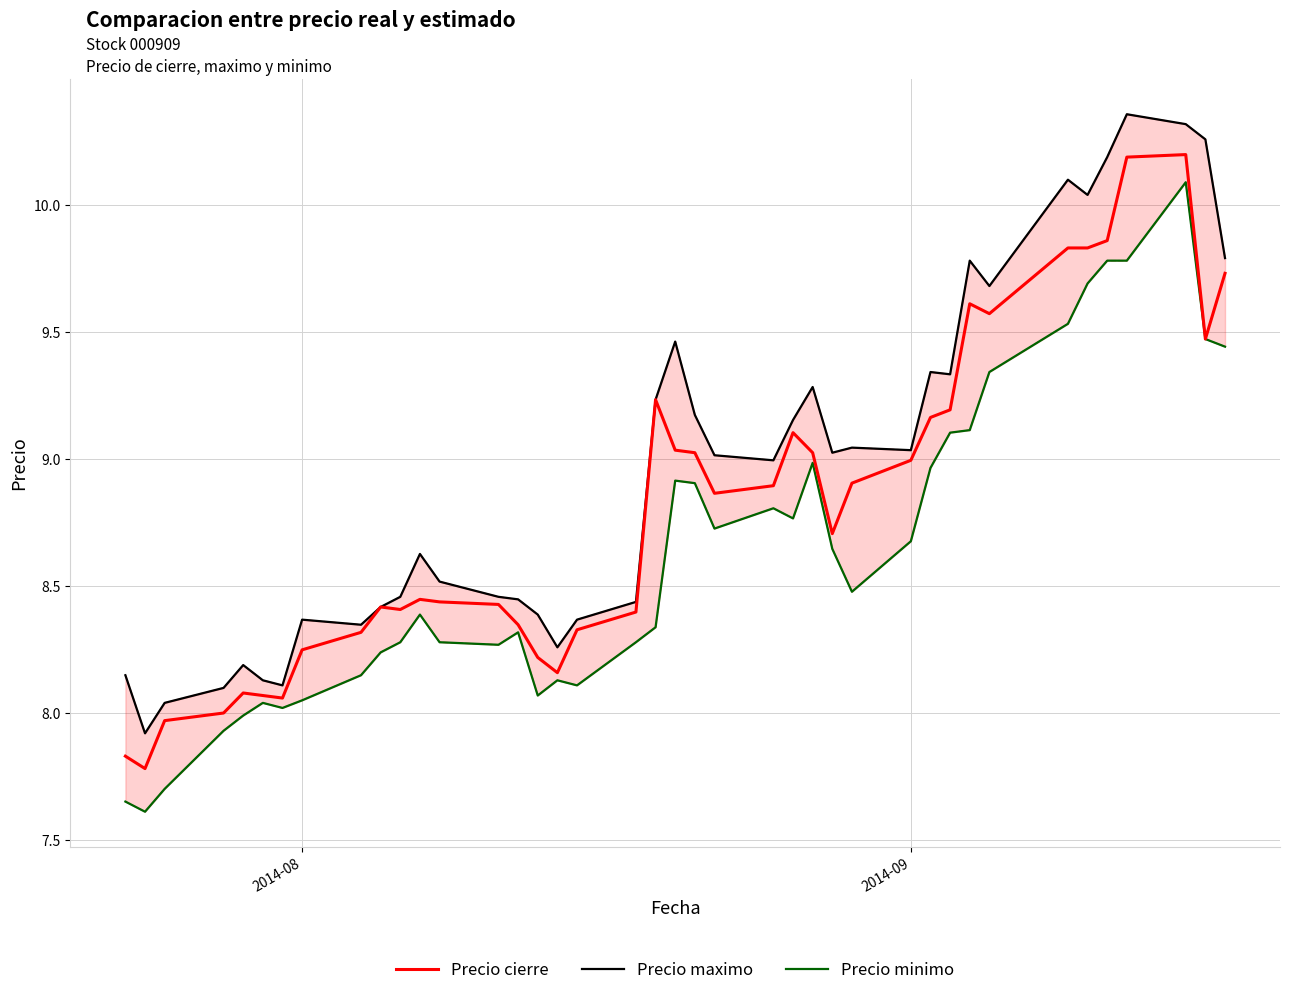

Reading right to left, list all the values displayed in this chart.

Precio cierre: 9.7	9.5	10.2	10.2	9.9	9.8	9.8	9.6	9.6	9.2	9.2	9.0	8.9	8.7	9.0	9.1	8.9	8.9	9.0	9.0	9.2	8.4	8.3	8.2	8.2	8.3	8.4	8.4	8.4	8.4	8.4	8.3	8.2	8.1	8.1	8.1	8.0	8.0	7.8	7.8
Precio maximo: 9.8	10.3	10.3	10.4	10.2	10.0	10.1	9.7	9.8	9.3	9.3	9.0	9.0	9.0	9.3	9.2	9.0	9.0	9.2	9.5	9.2	8.4	8.4	8.3	8.4	8.4	8.5	8.5	8.6	8.5	8.4	8.3	8.4	8.1	8.1	8.2	8.1	8.0	7.9	8.1
Precio minimo: 9.4	9.5	10.1	9.8	9.8	9.7	9.5	9.3	9.1	9.1	9.0	8.7	8.5	8.6	9.0	8.8	8.8	8.7	8.9	8.9	8.3	8.3	8.1	8.1	8.1	8.3	8.3	8.3	8.4	8.3	8.2	8.1	8.0	8.0	8.0	8.0	7.9	7.7	7.6	7.7